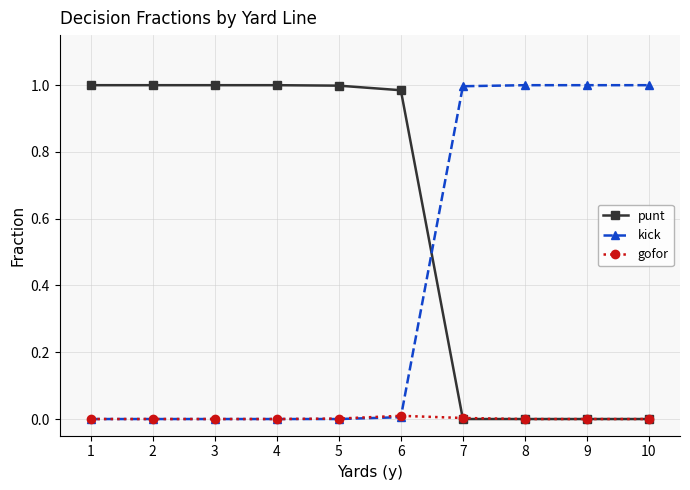

How many data points does each series have?

10